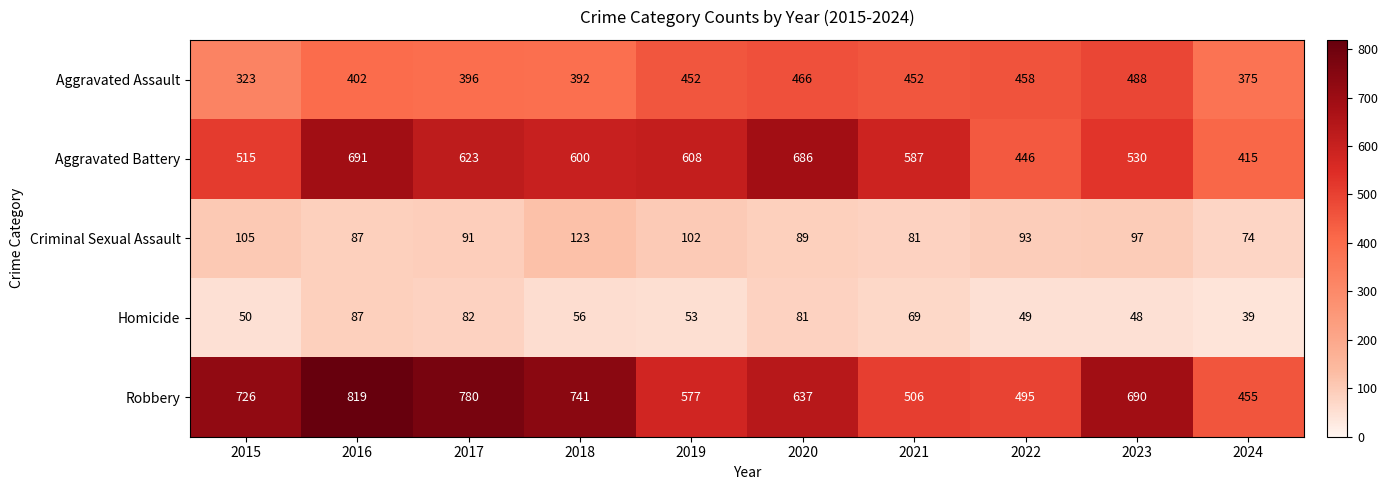

What is the difference between the highest and lowest values at 2021?

518